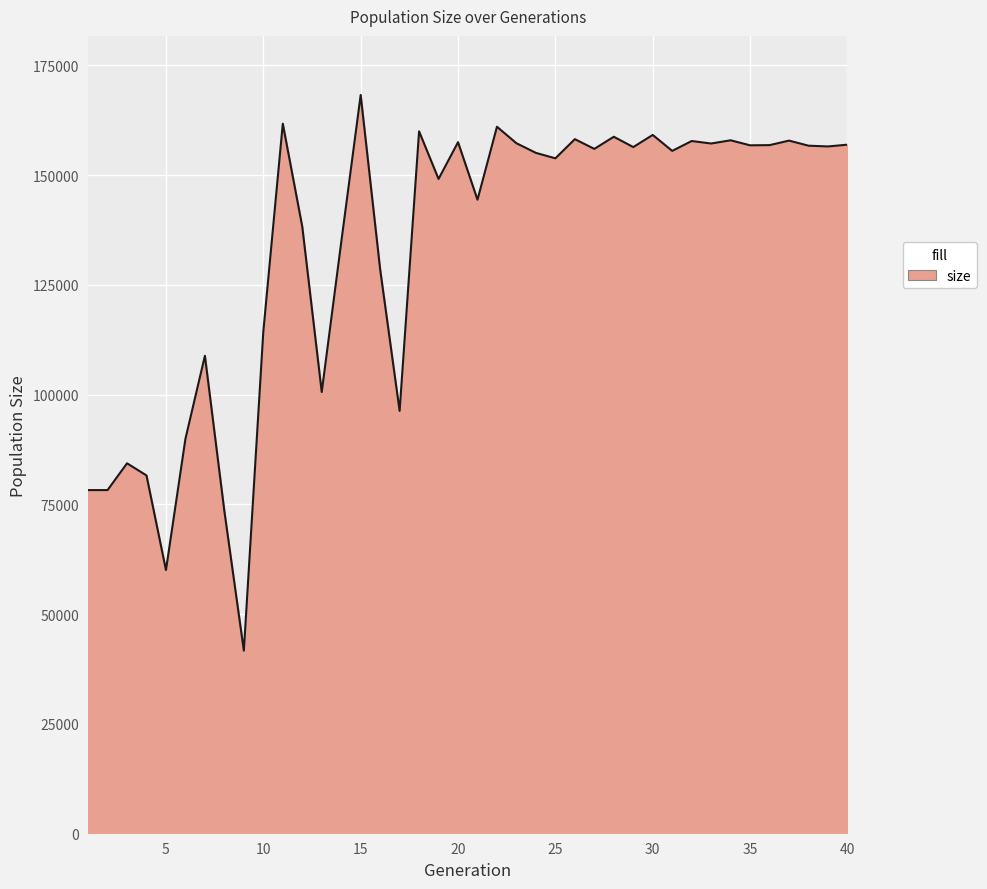

What is the minimum value shown in the chart?

41651